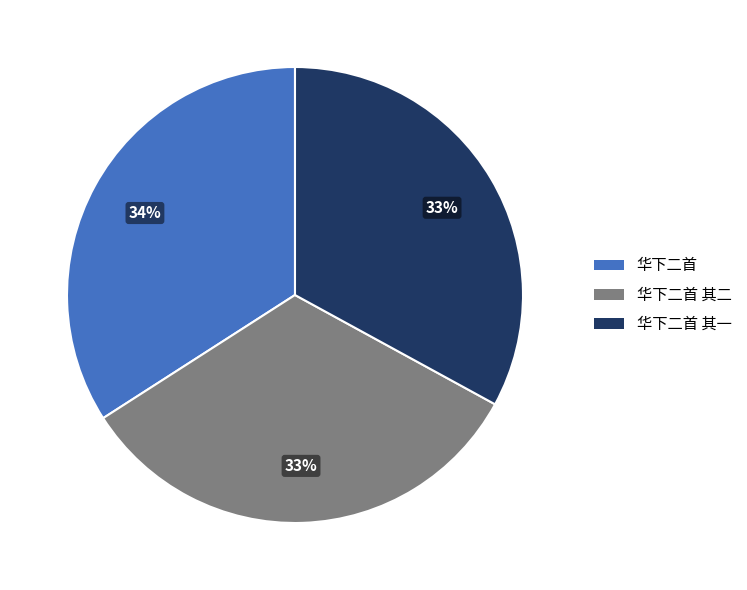

Is there any slice that represents more than half of the pie?

No